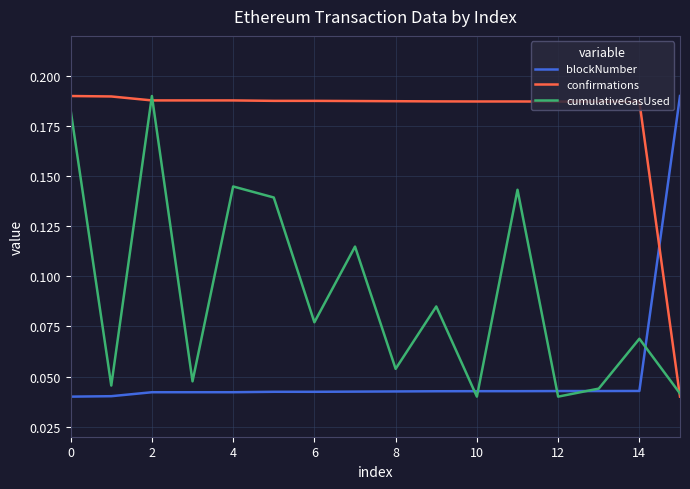

Rank the series by their average value, from highest to lowest.

confirmations, cumulativeGasUsed, blockNumber